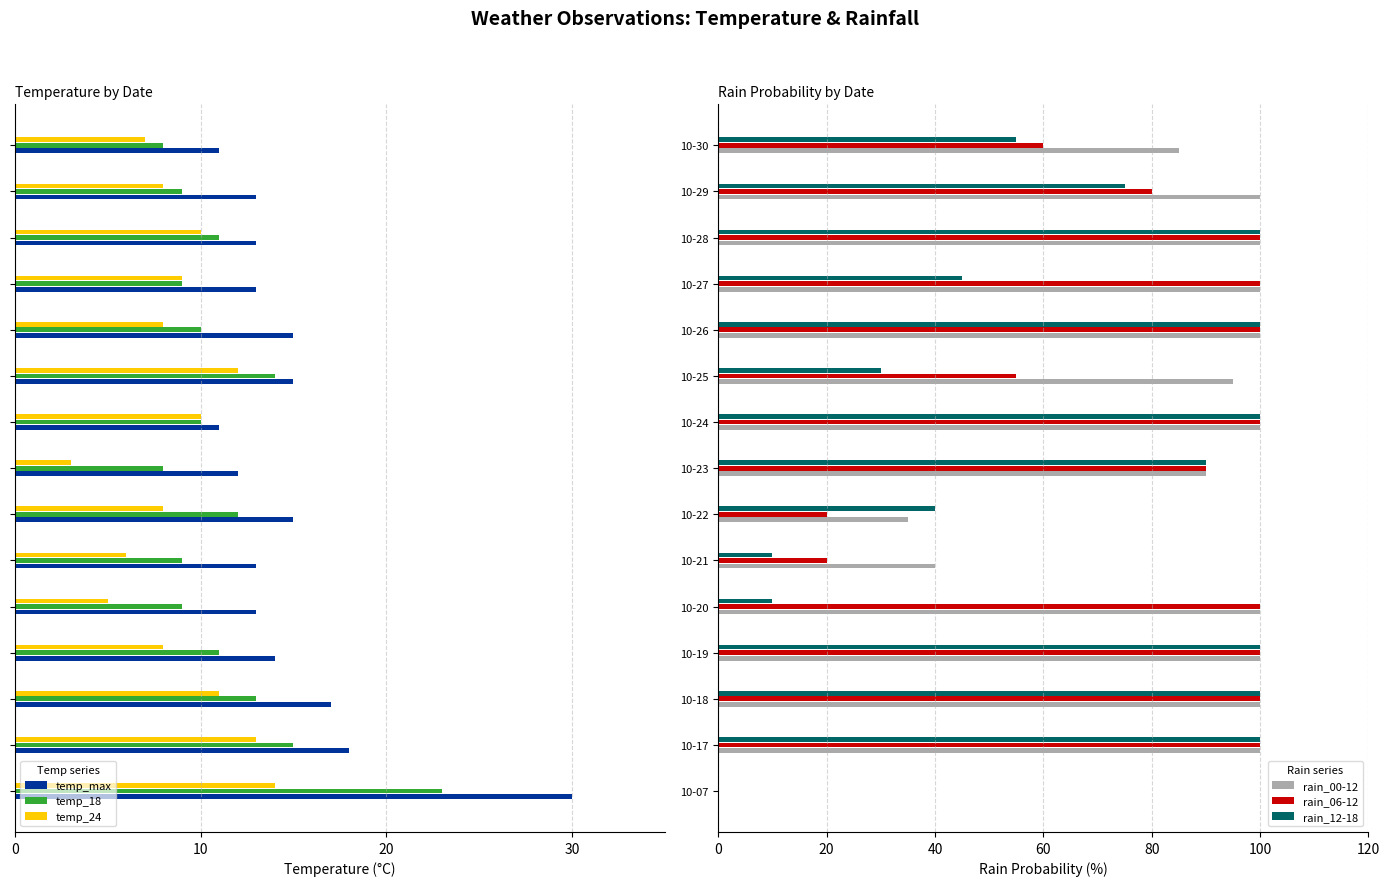

The rain_00-12 series shows 56 at 10-07. True or false?

False